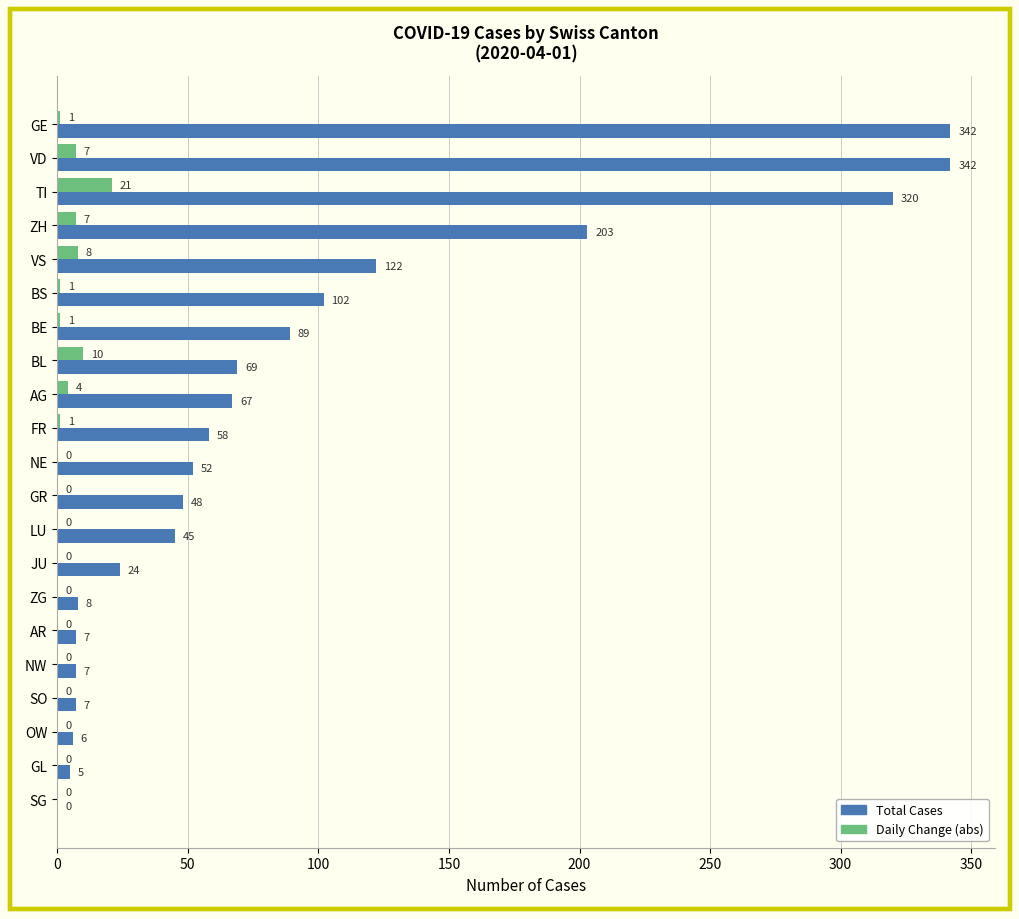

What is the sum of all Total Cases values?

1923